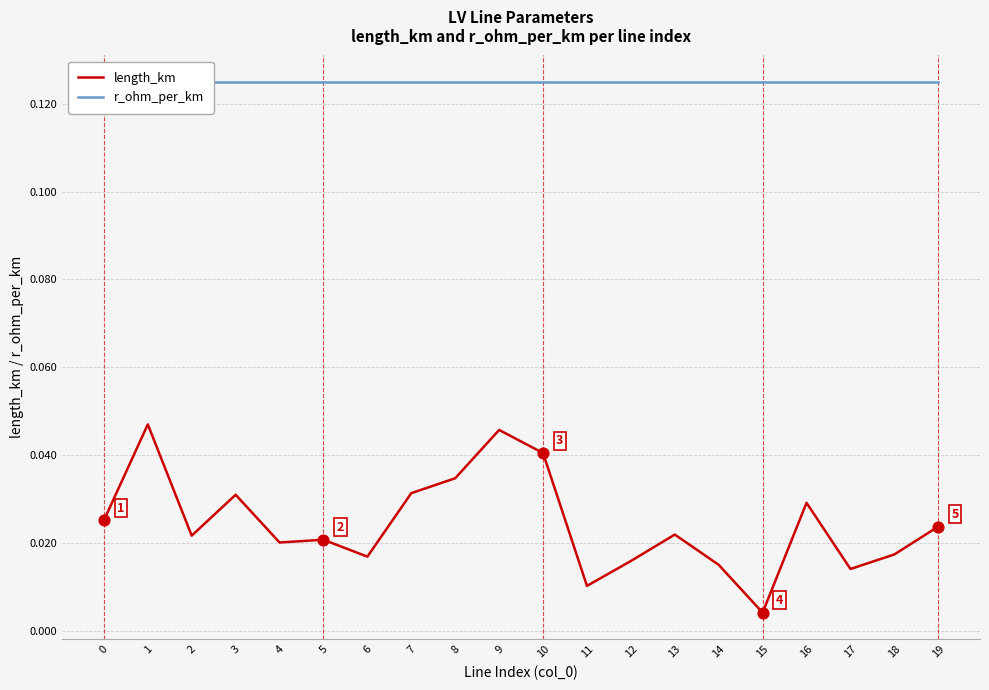

Which series has the widest spread of Y values?

length_km